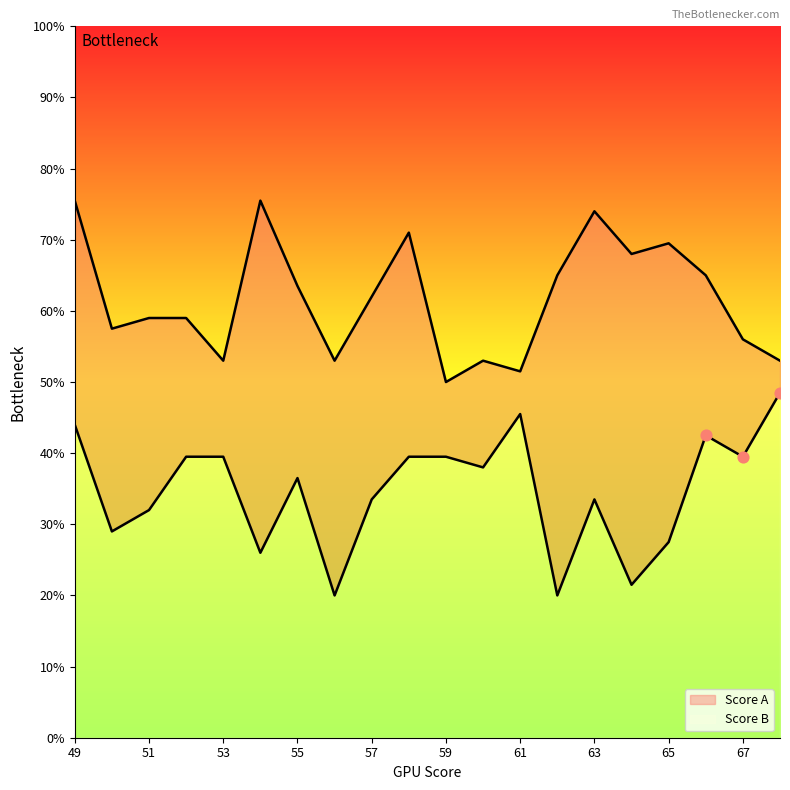

At how many categories does at least one series exceed 43?

20